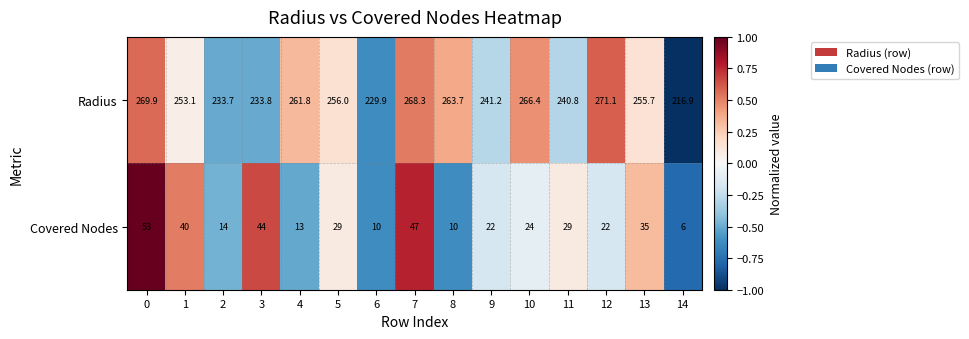

The value of Radius at 8 is 263.7. True or false?

True